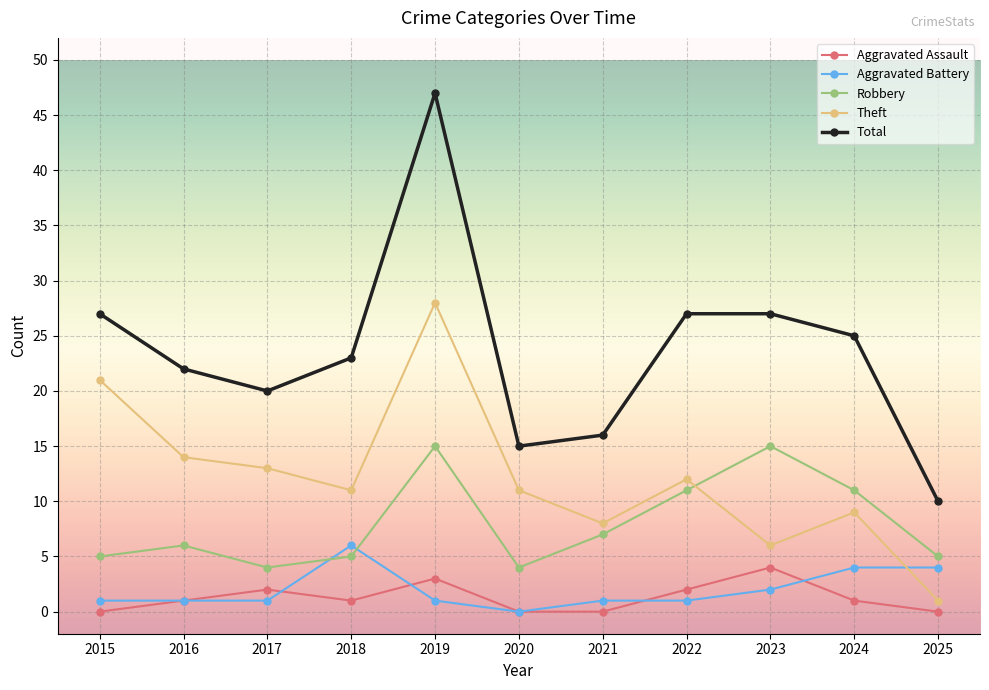

What is the value of the Total point at the 6th from the left?

15